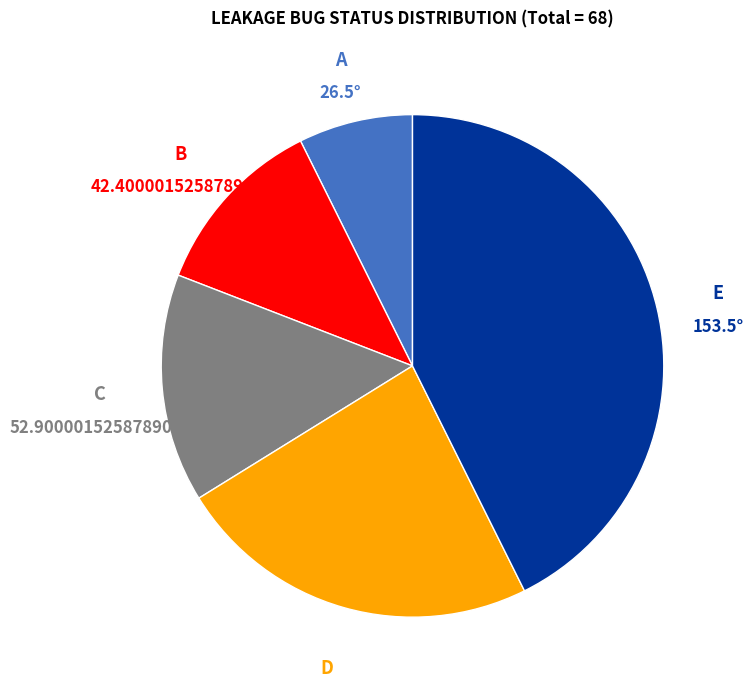

Combined, do E and C account for over 50%?

Yes